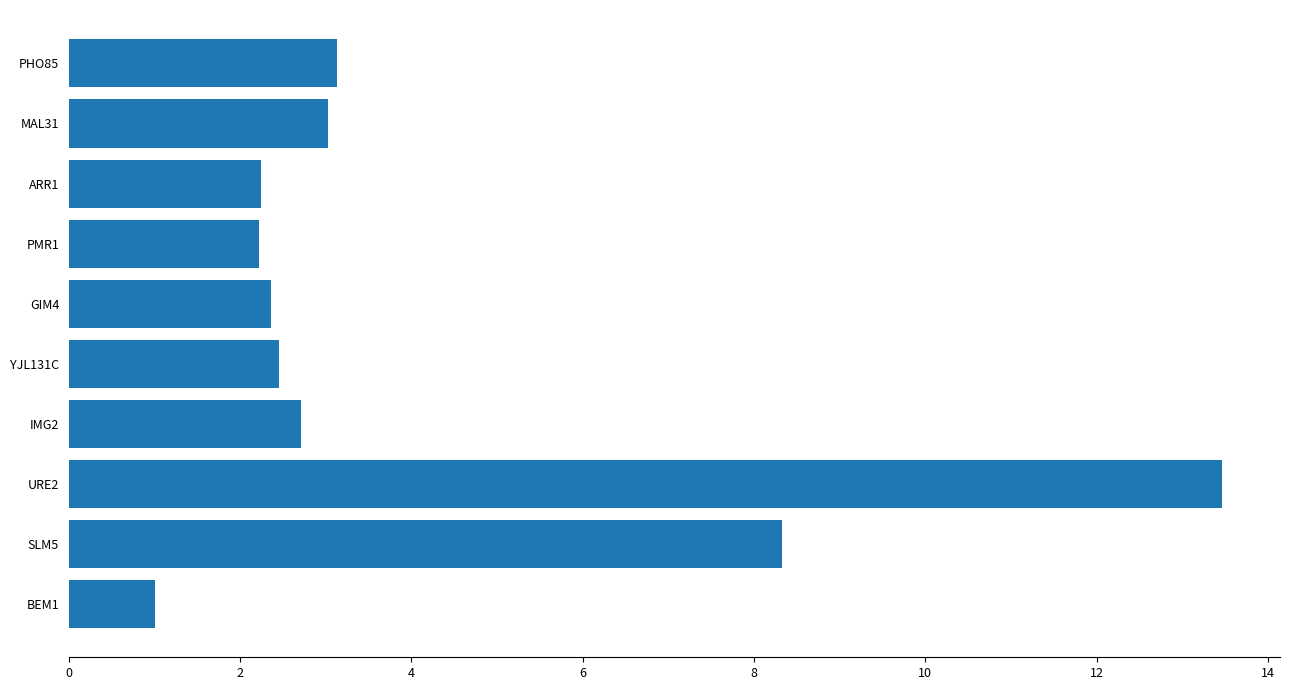

What is the difference between the values at SLM5 and PMR1?

6.1